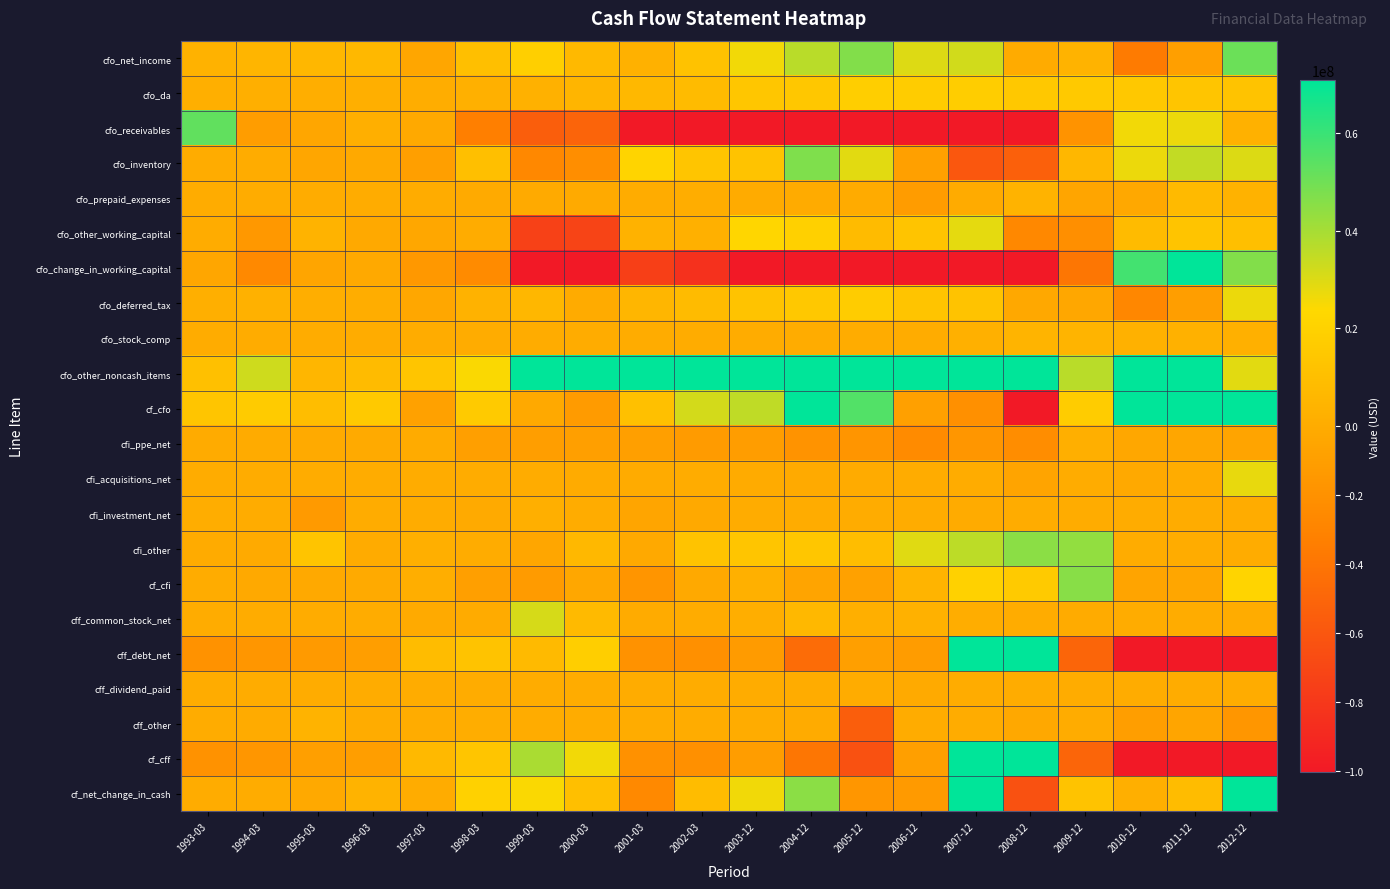

What is the total value across all series at 2001-03?

-151477000